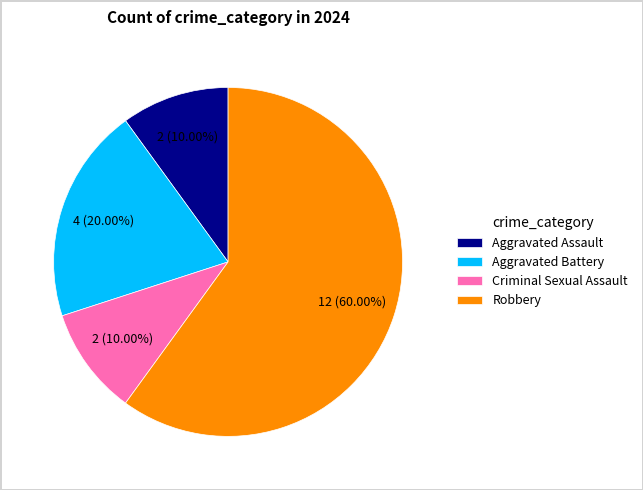

To the nearest percent, what is the average slice percentage?

25%